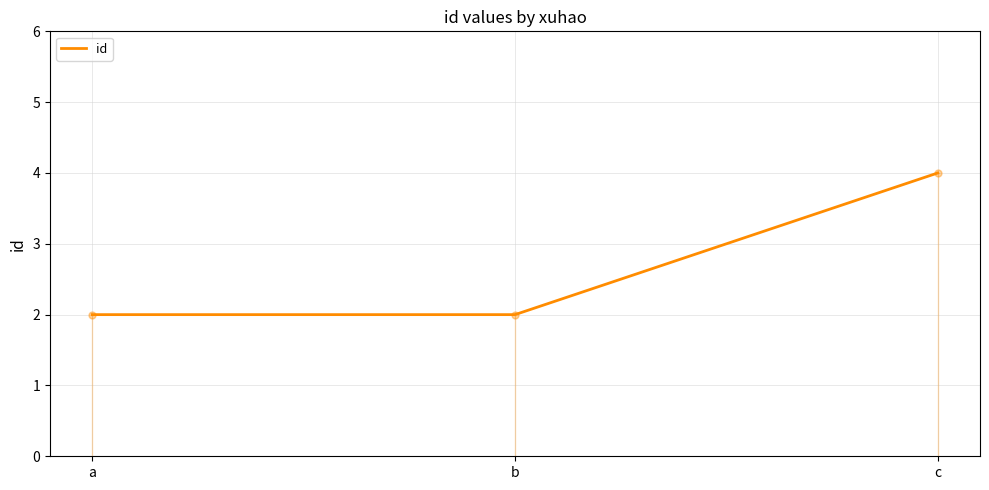

Reading left to right, list all the values displayed in this chart.

a=2	b=2	c=4